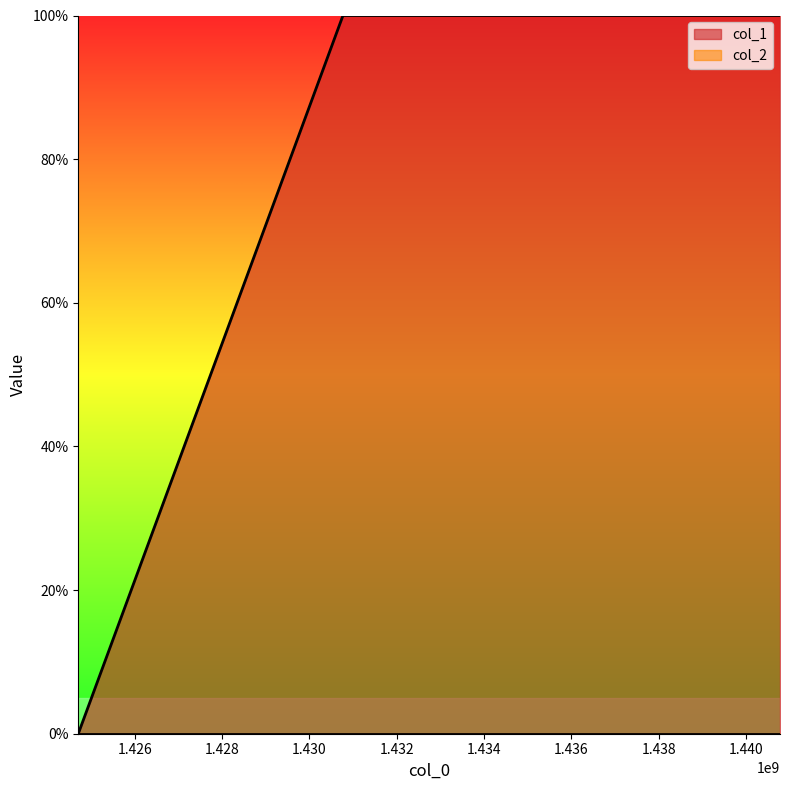

What is the value of the 3rd point from the left?

1